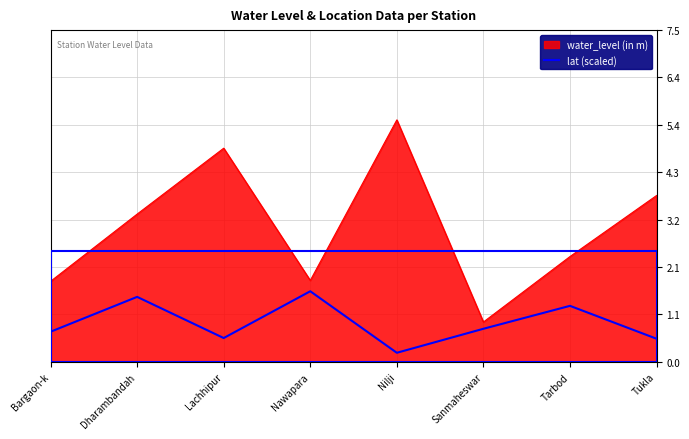

True or false: lat (scaled) and water_level (in m) cross at least once.

False